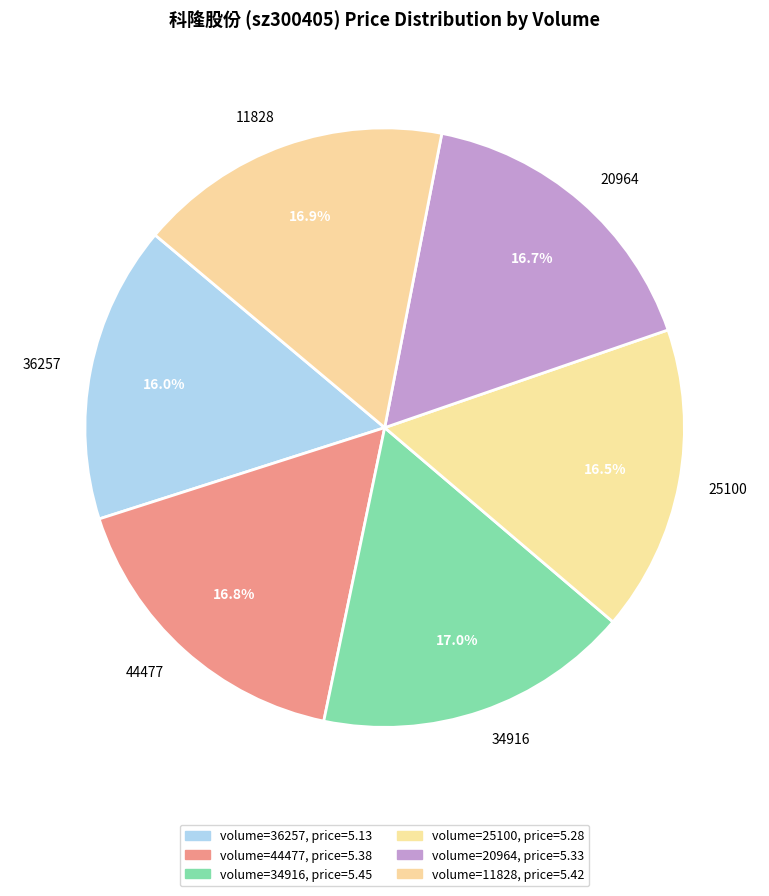

How many segments does this pie chart have?

6